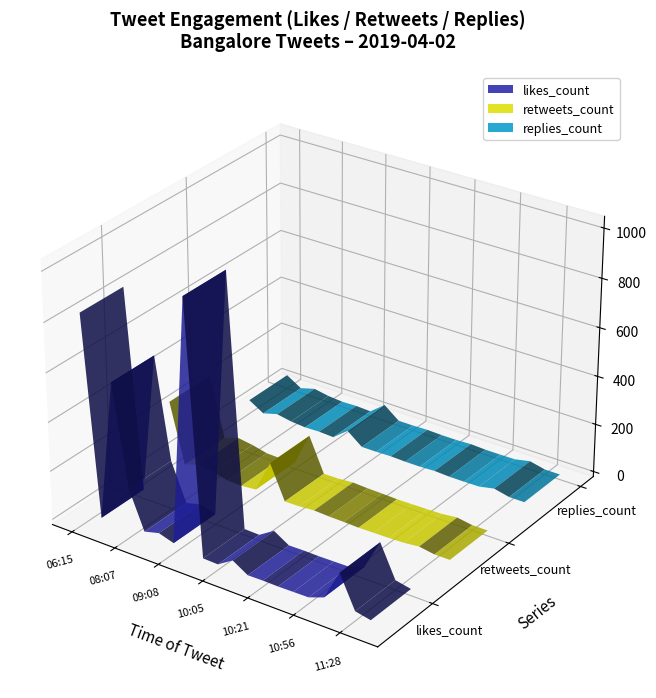

Reading right to left, extract all data points from this chart.

likes_count: 6	19	151	28	5	4	3	4	3	41	2	4	1025	22	41	25	179	591	16	828
retweets_count: 1	1	11	4	2	1	0	2	3	6	1	0	140	7	1	3	17	26	6	251
replies_count: 0	0	14	1	0	0	3	0	0	2	0	0	48	0	3	1	6	17	0	37